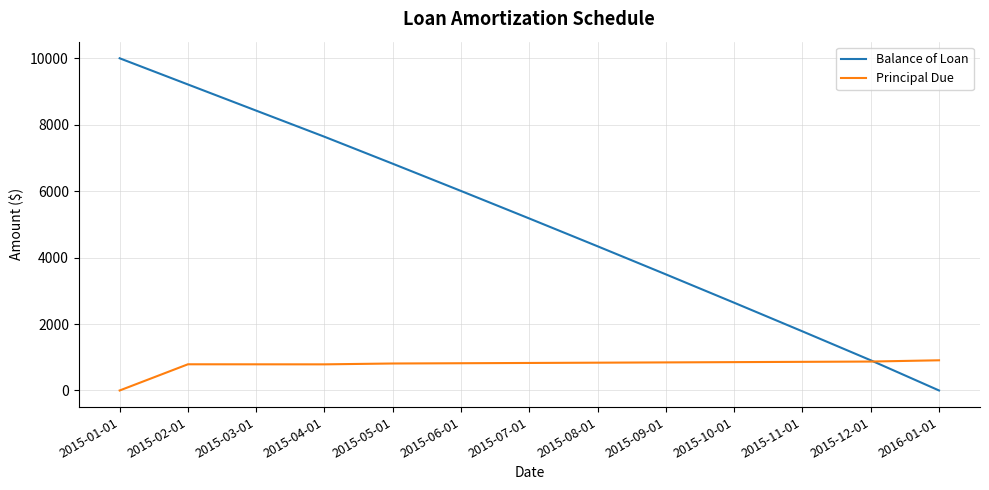

How many values in the Principal Due series are below 828?

6